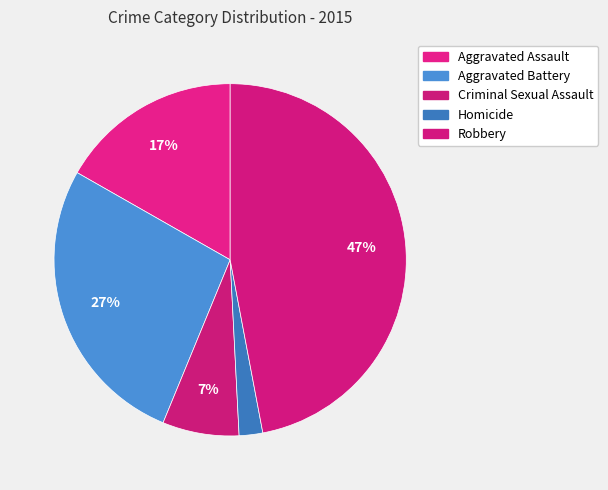

To the nearest percent, what percentage of the pie is Robbery?

47%